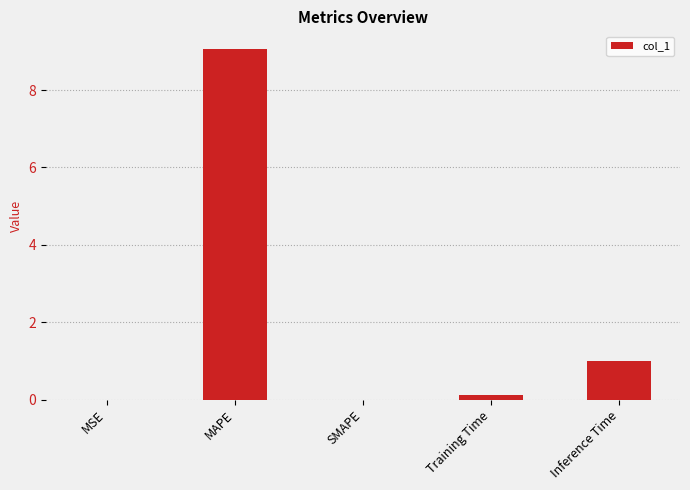

What is the average value?

2.0